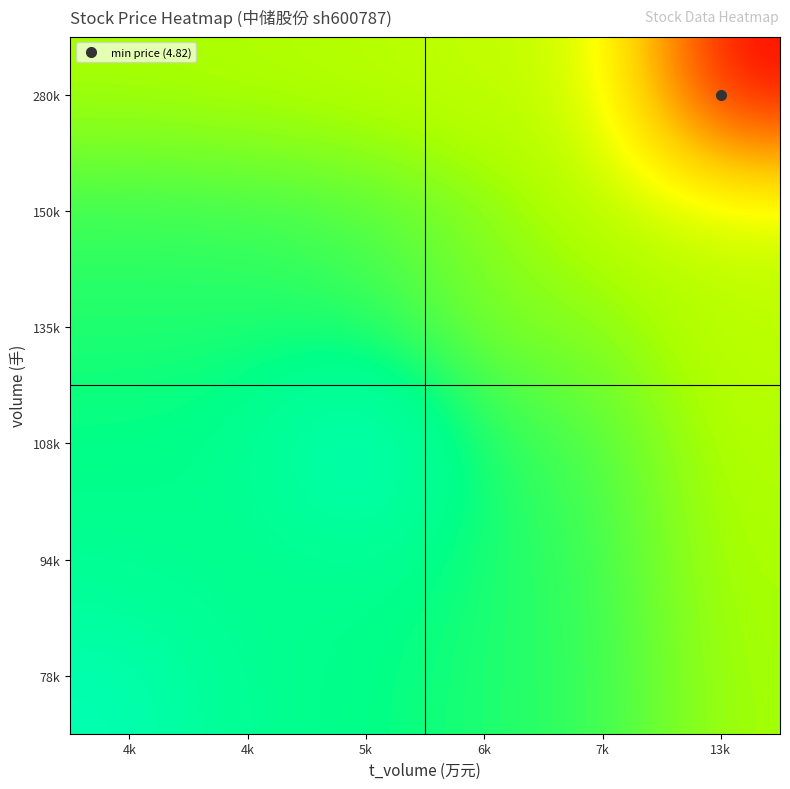

Count the number of data series in this chart.

6